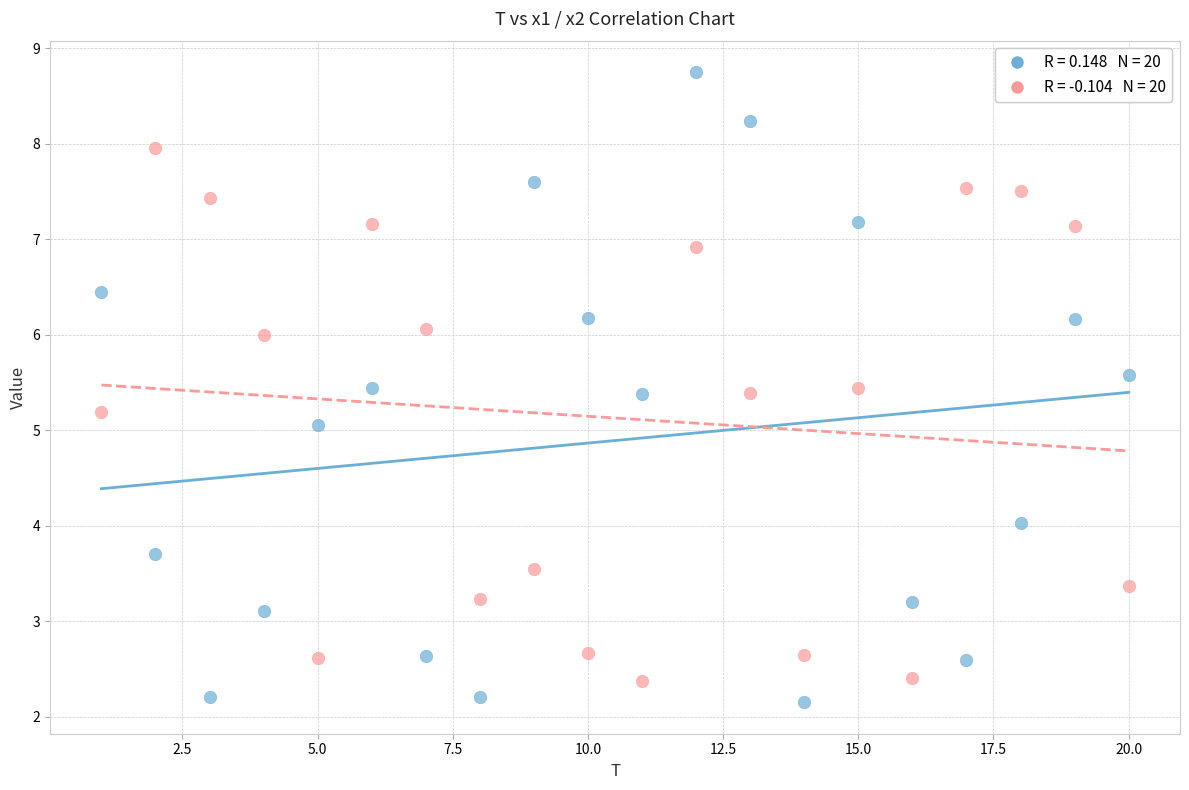

Across all data points, what is the range of Y values (max minus min)?

6.6